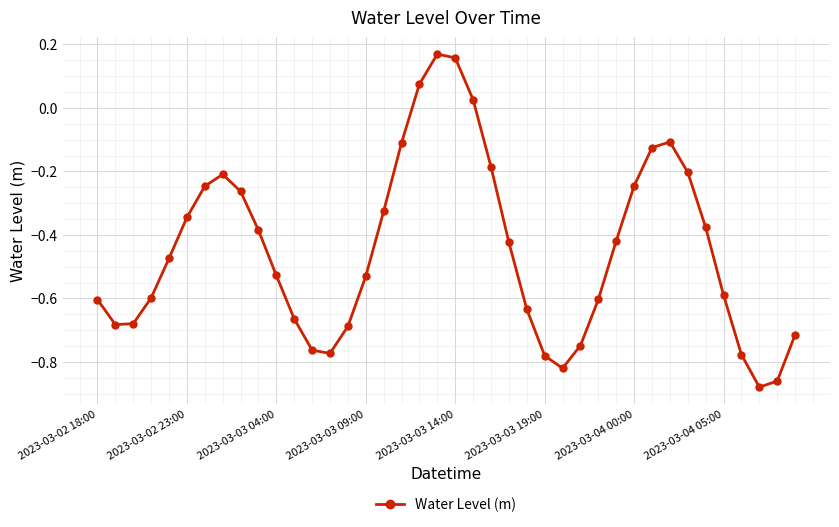

What is the sum of all values?

-17.9